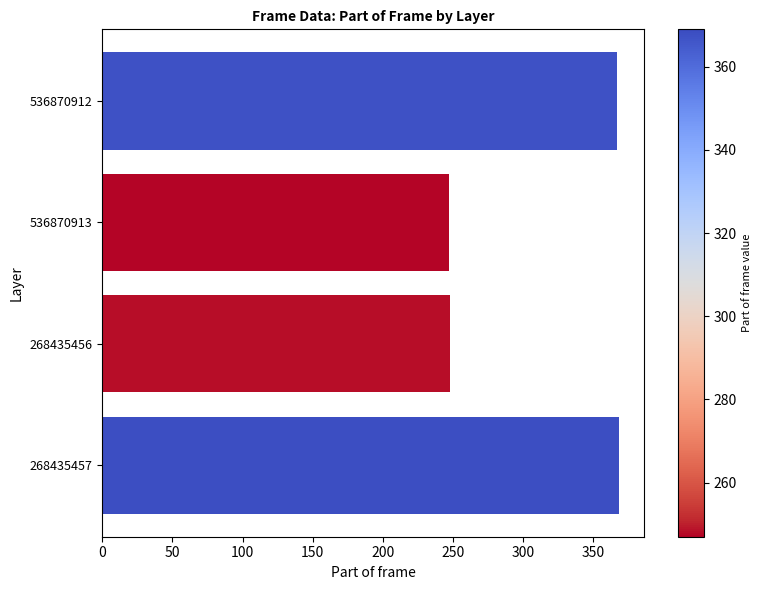

What is the difference between the maximum and minimum values?

120.7